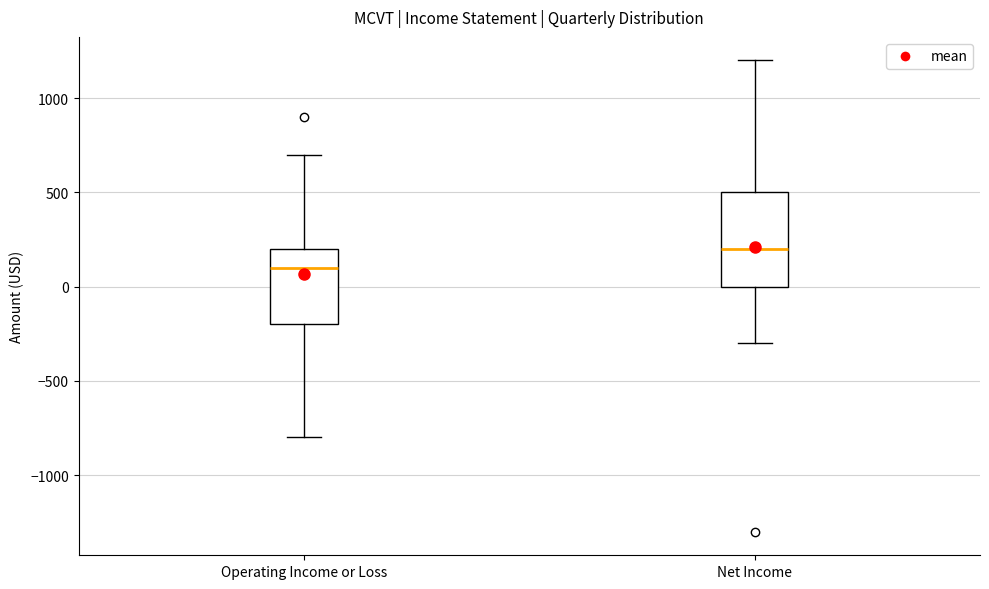

Which box has the lowest median line?

Operating Income or Loss